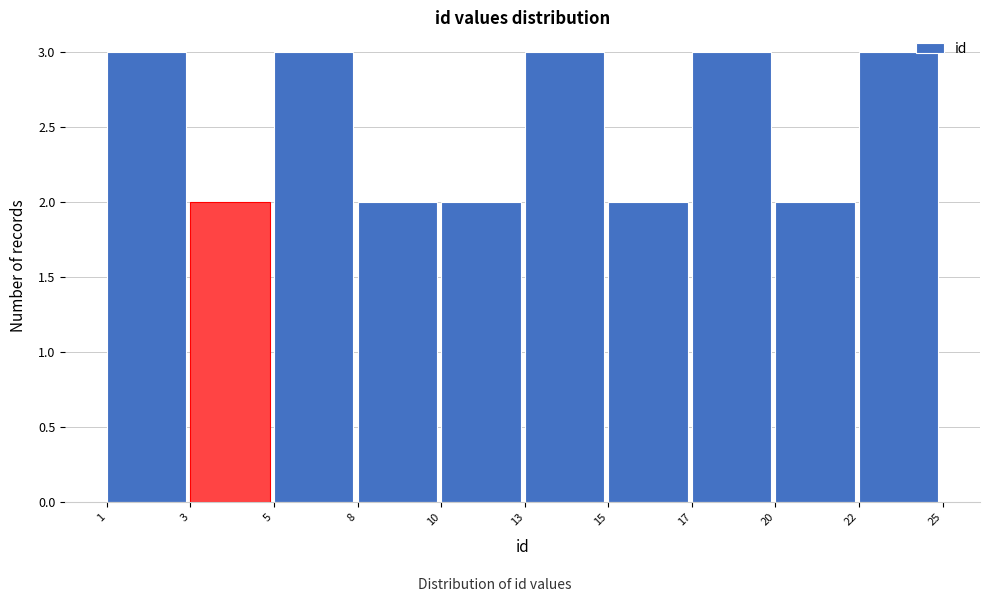

Reading right to left, what are all the values shown in this chart?

22=3	20=2	17=3	15=2	13=3	10=2	8=2	5=3	3=2	1=3